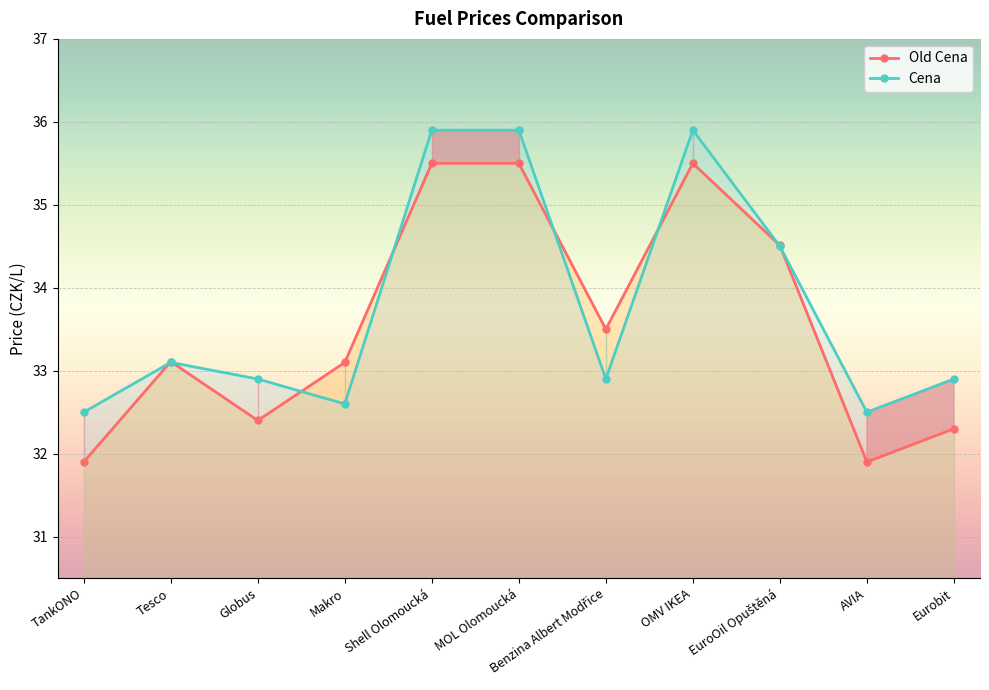

What is the greatest value displayed?

35.9